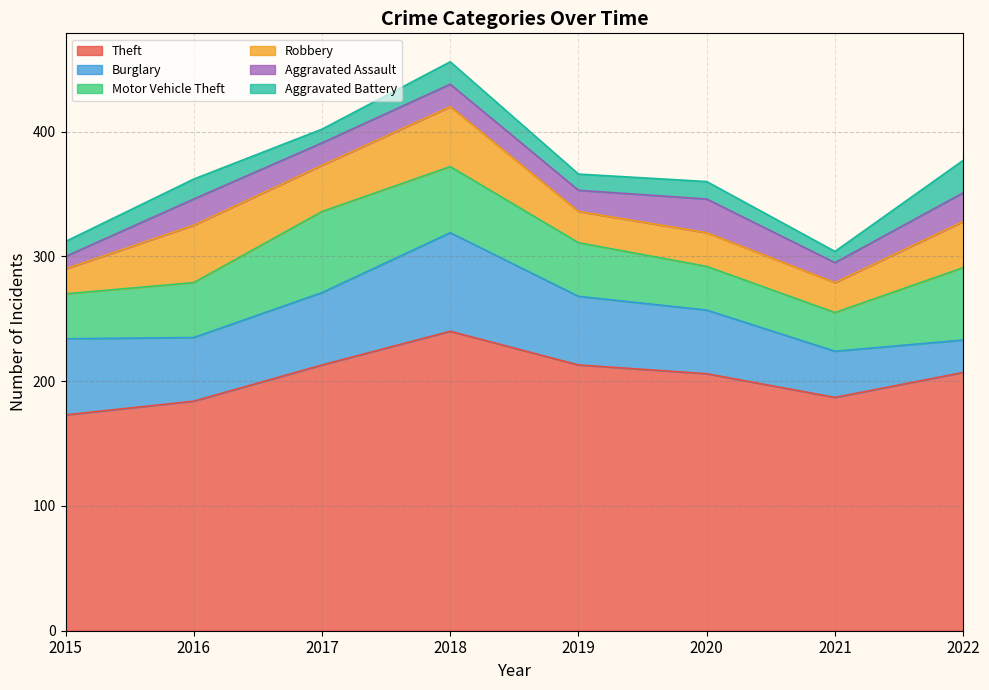

What is the value of the Motor Vehicle Theft point at the 1st from the left?

36